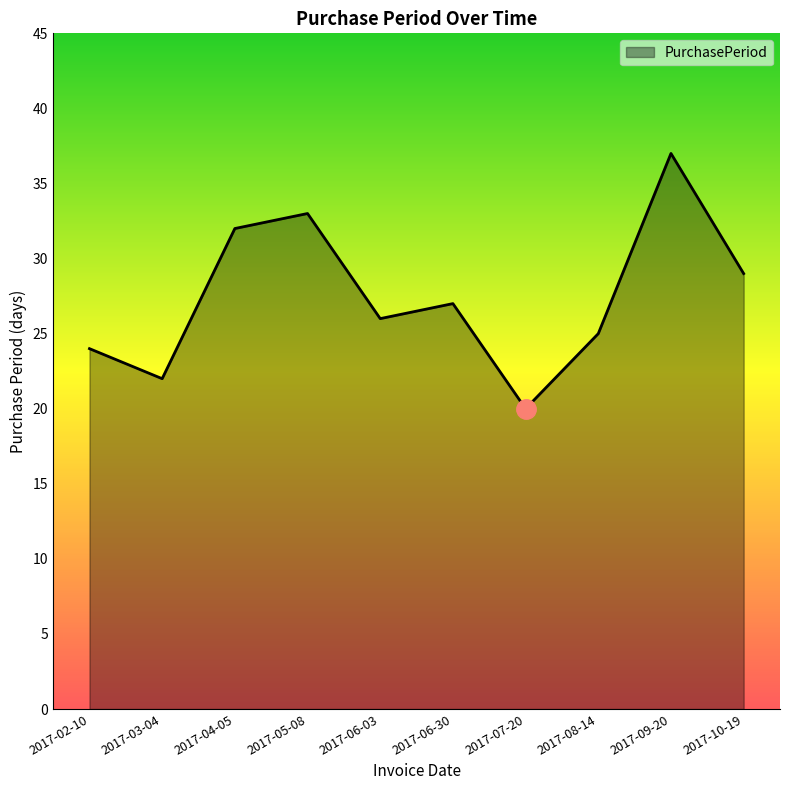

What position from the right is 2017-09-20?

2